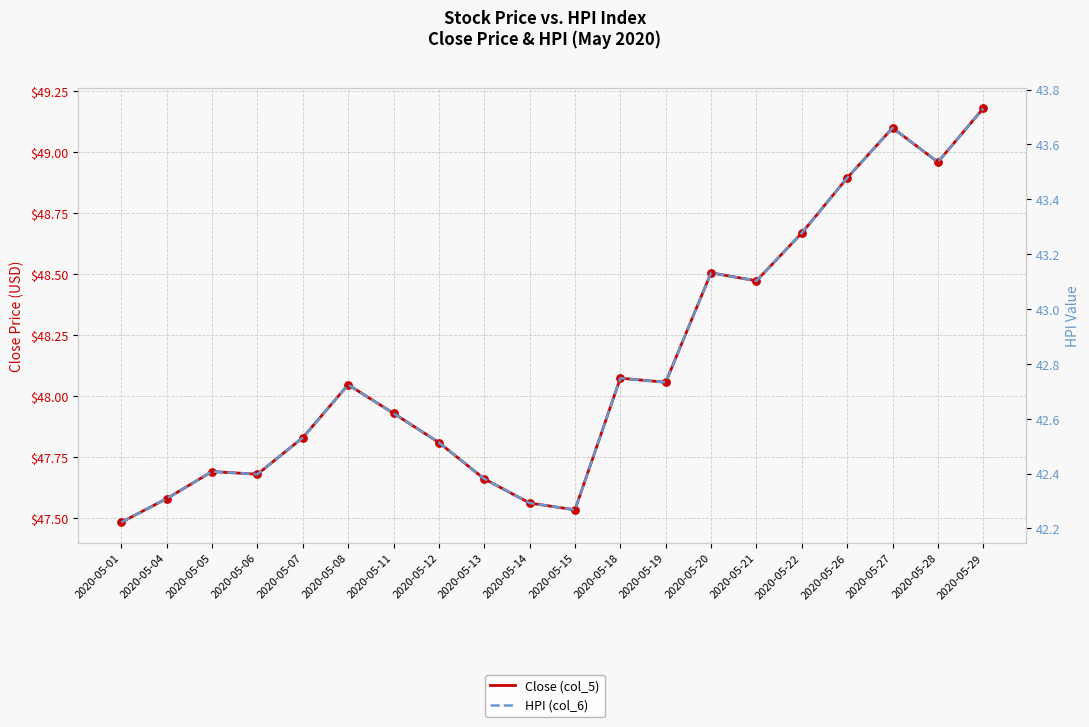

Which series reaches the minimum Y coordinate?

HPI (col_6)